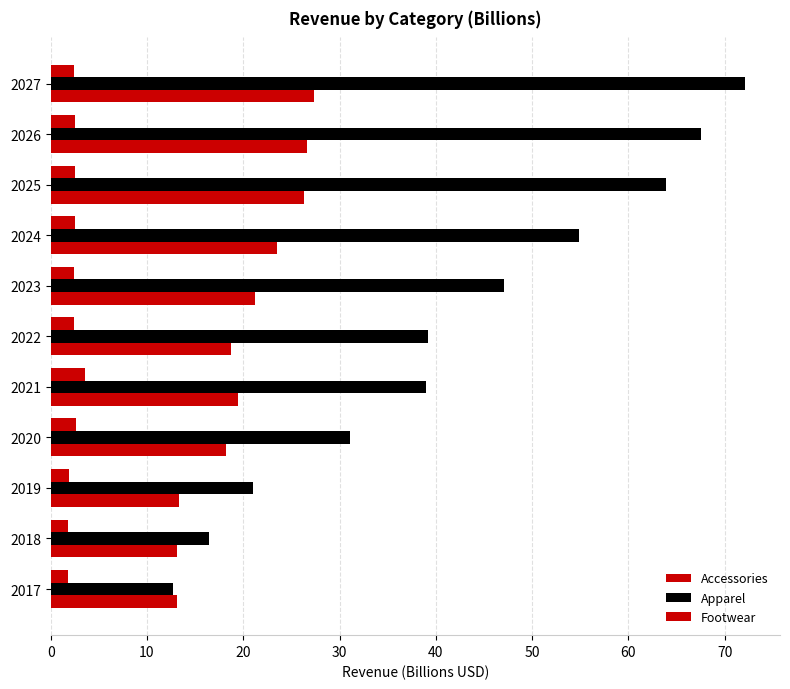

How many series are shown in this chart?

3